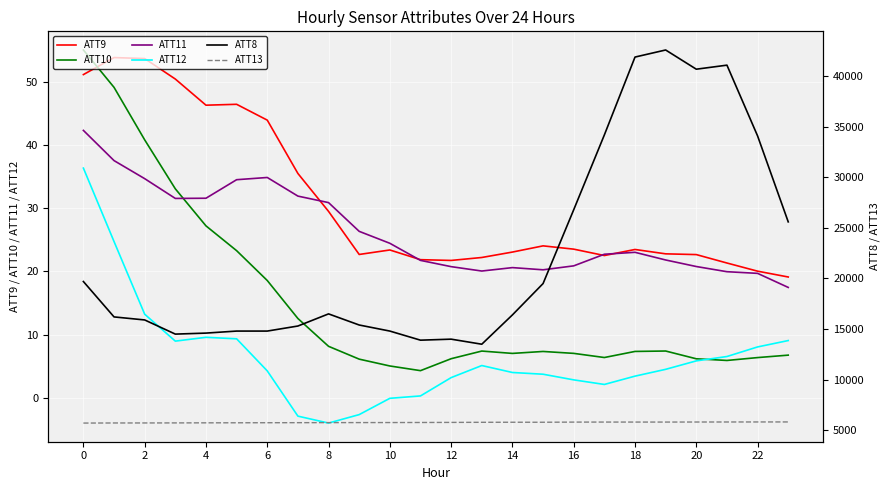

Is the value of ATT9 at 15 greater than the value of ATT10 at 21?

Yes